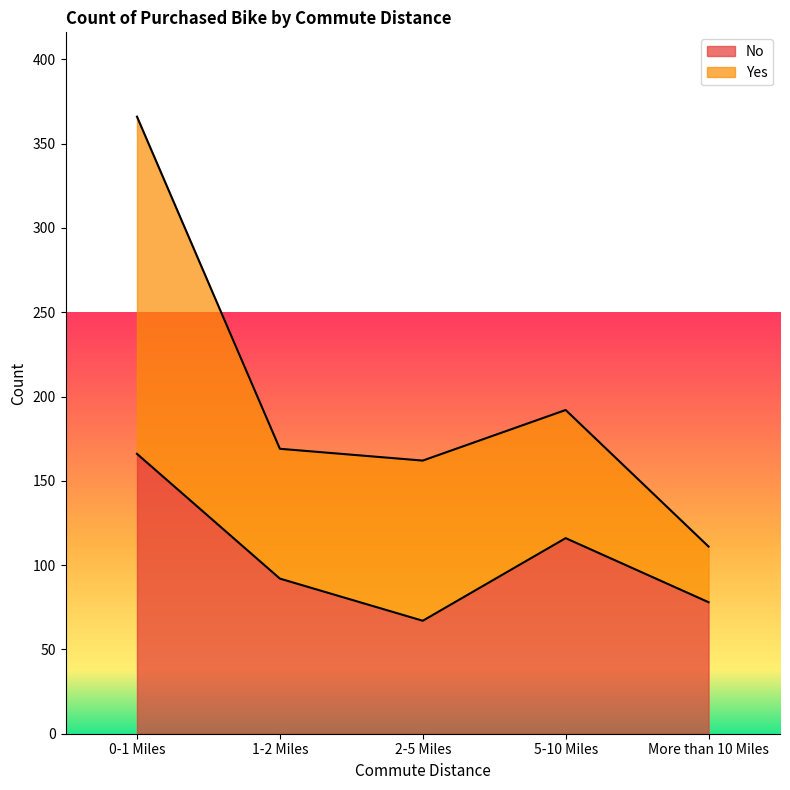

How many points are higher than both their immediate neighbors (excluding endpoints)?

1